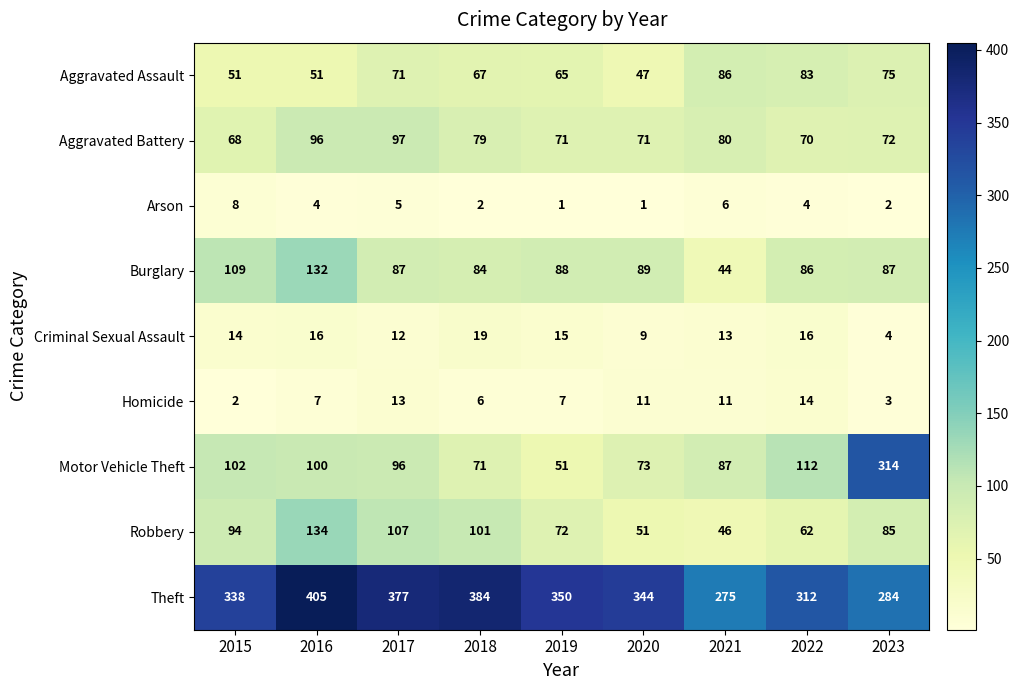

What is the difference between the second highest and minimum values in the Arson series?

5